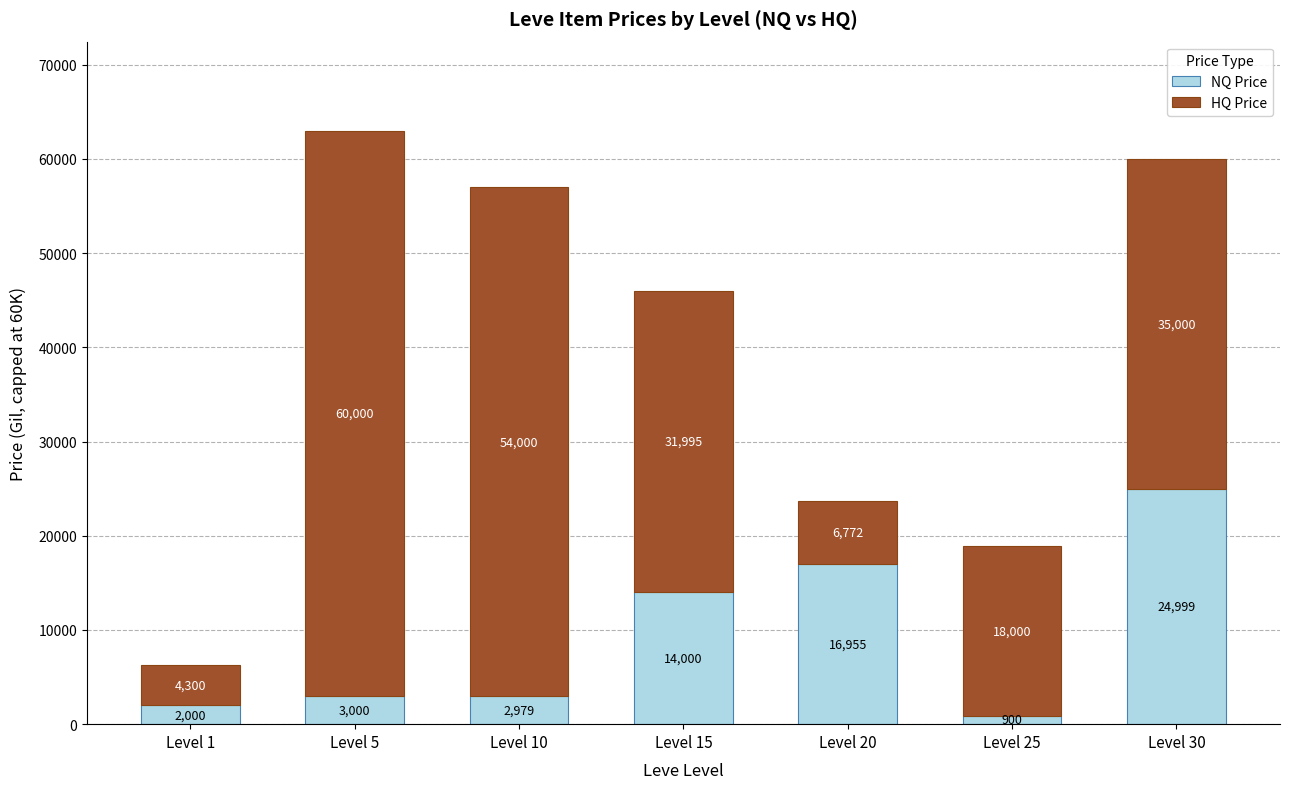

At which category is the sum across all series the highest?

Level 5